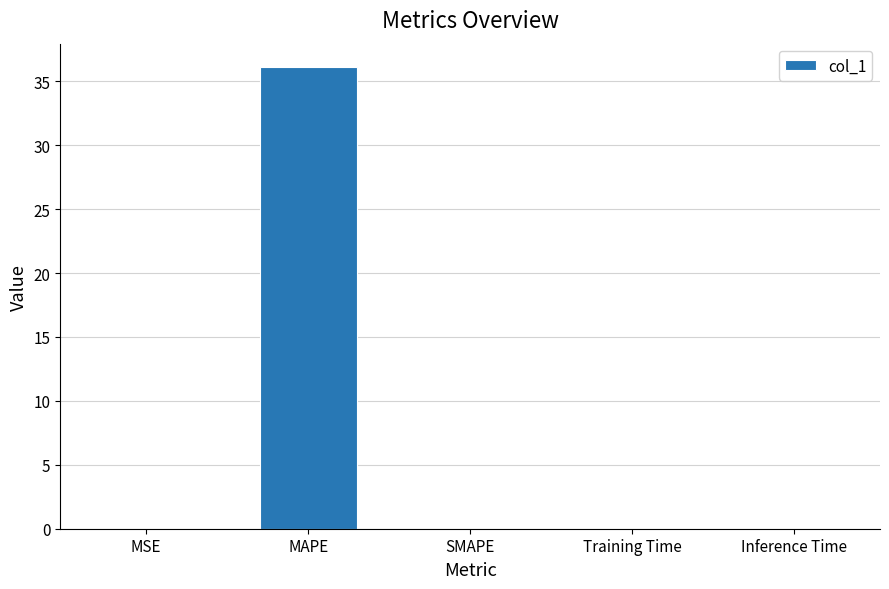

What is the sum of all values?

36.1